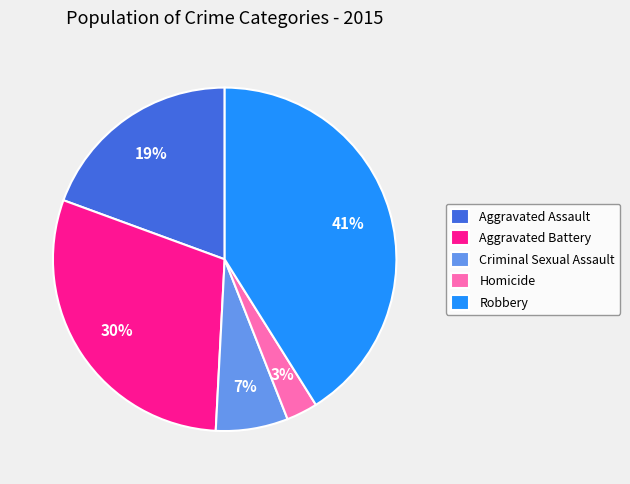

Does any single category account for the majority?

No